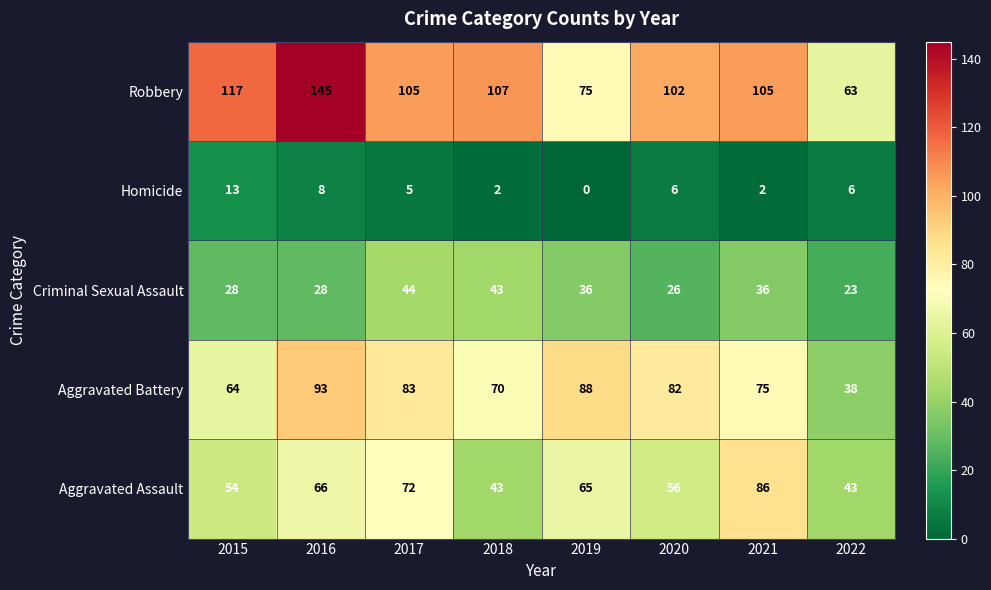

True or false: Aggravated Battery has a value of 75 at 2021.

True